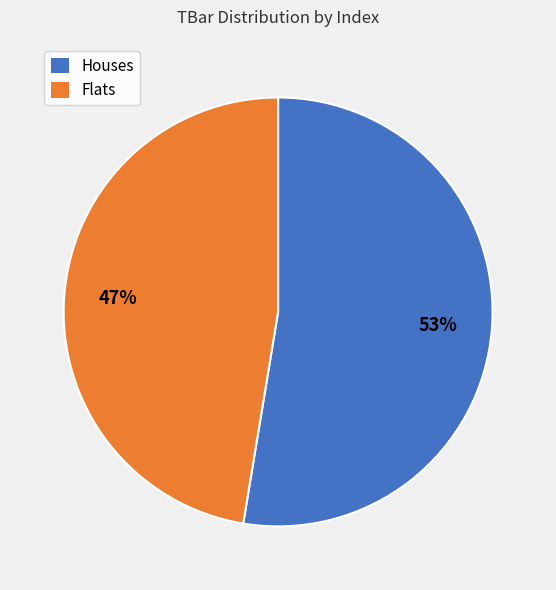

Does any single category account for the majority?

Yes